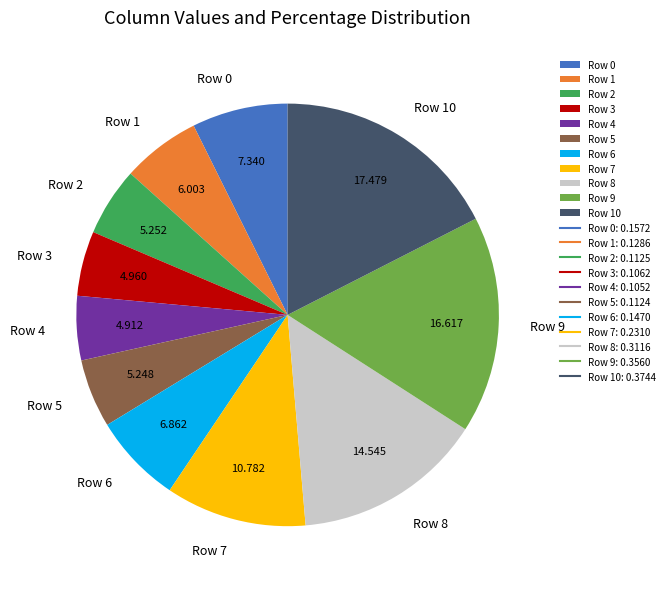

Do Row 6 and Row 8 together represent more than half of the pie?

No